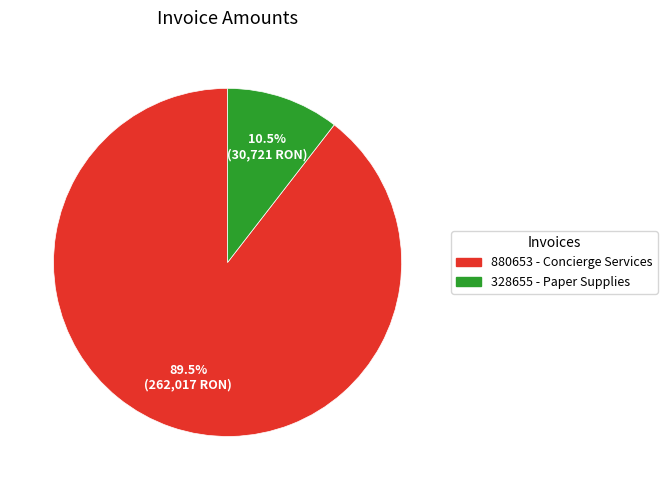

To the nearest percent, what is the average slice percentage?

50%